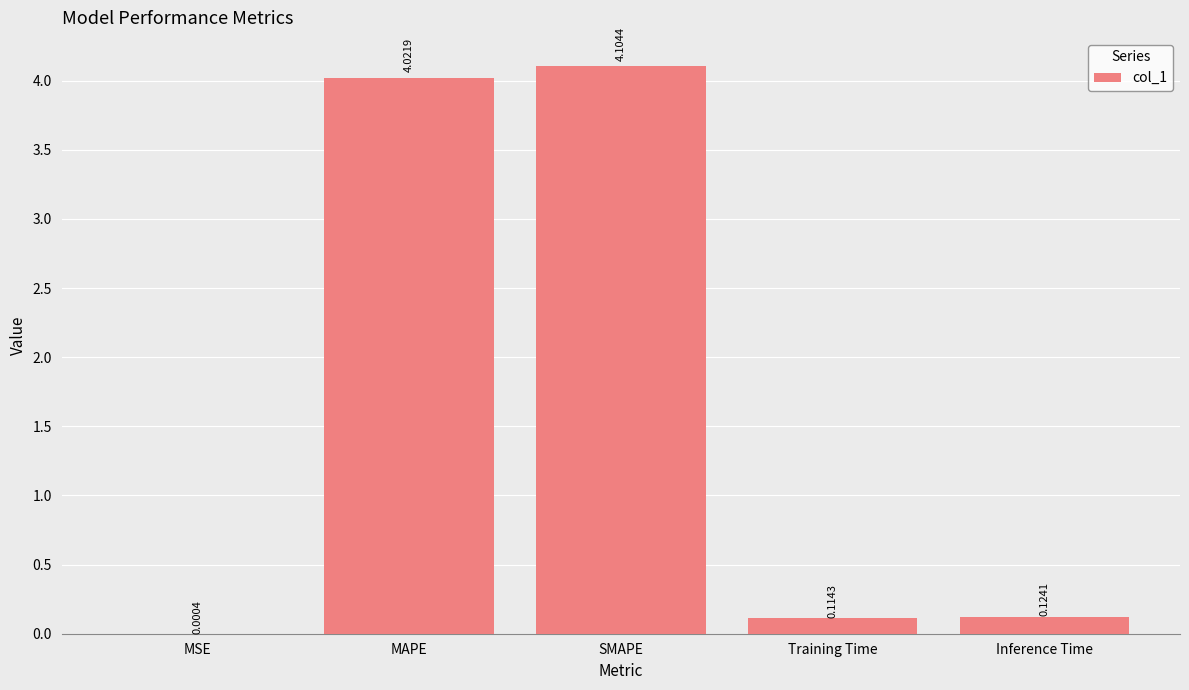

At which label is the value closest to 2?

Inference Time